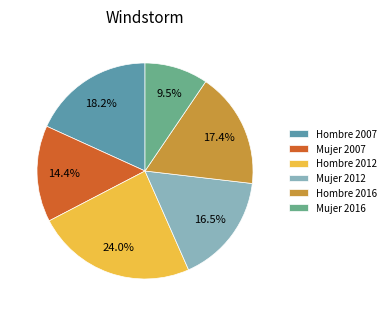

Does Mujer 2016 represent more than half of the total?

No